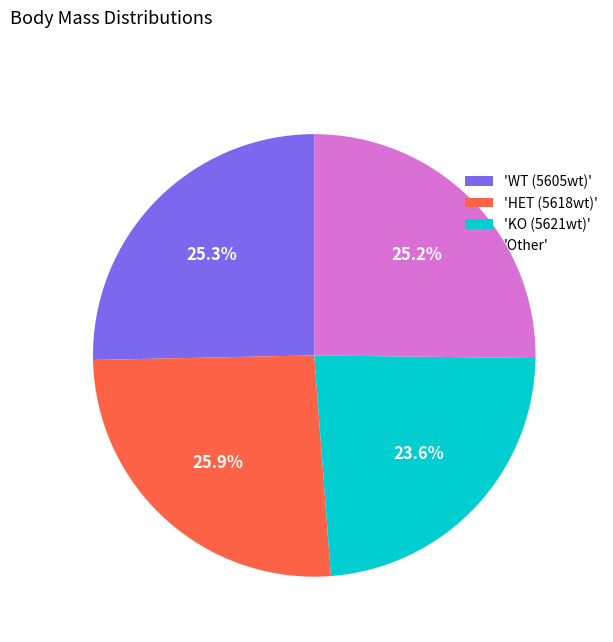

How much of the chart is everything except 'Other'?

74.8%